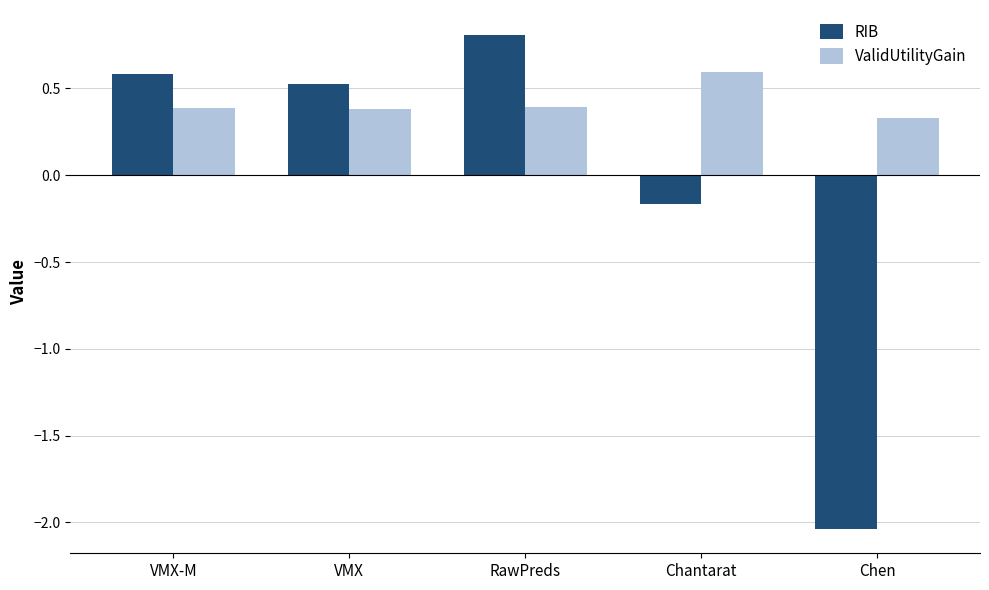

Read the RIB value at VMX-M.

0.6